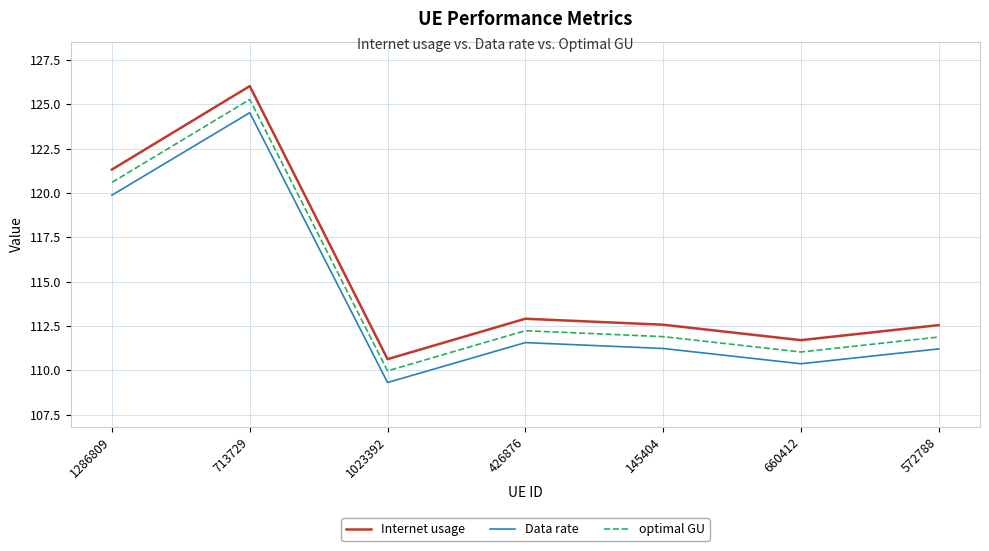

At how many categories does at least one series exceed 114?

2